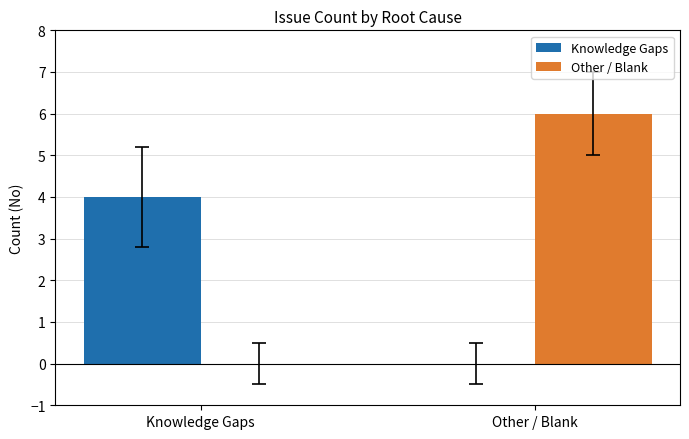

Are the bars horizontal?

No